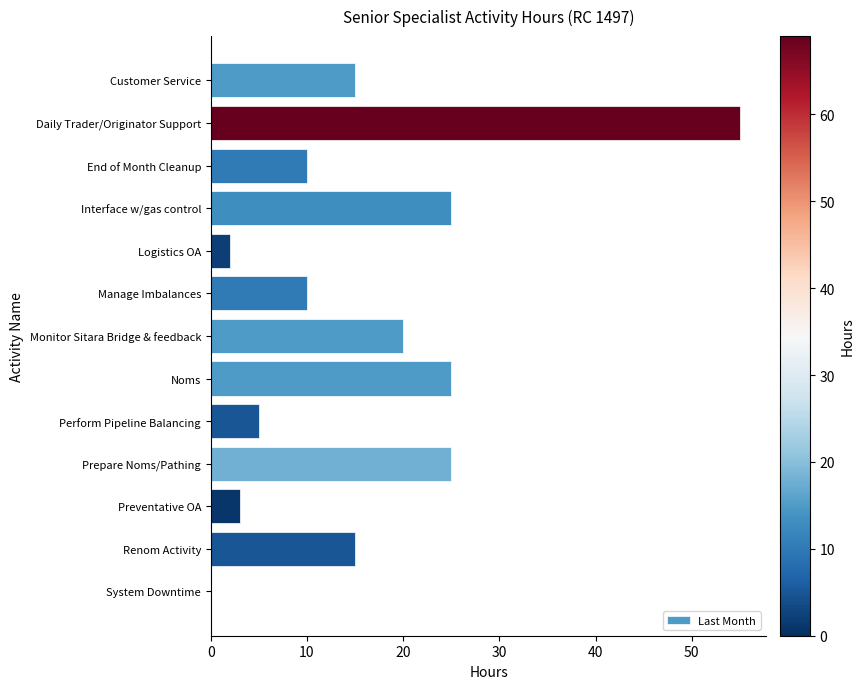

True or false: the data shows 78 at Daily Trader/Originator Support.

False